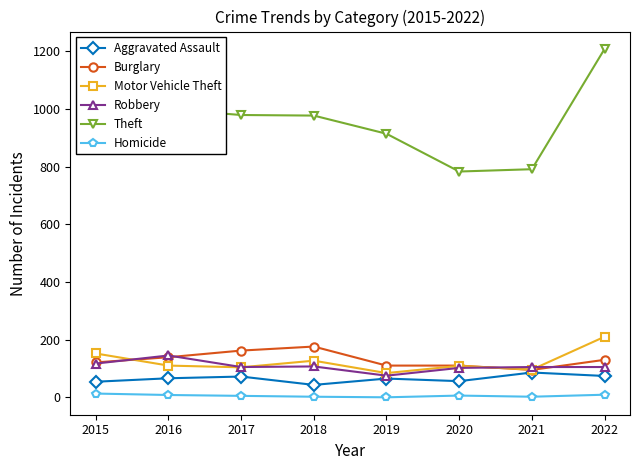

Which series changed the most between 2018 and 2021?

Theft